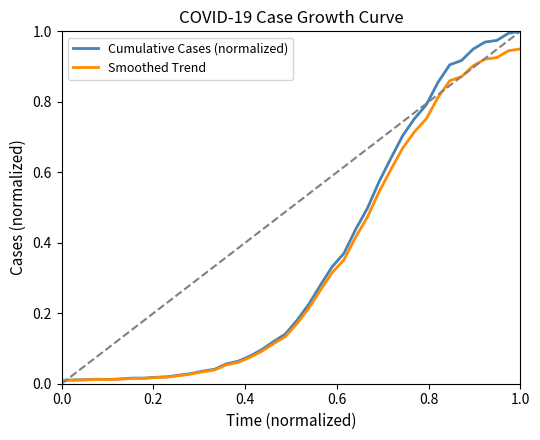

List the series in order of their peak value, lowest first.

Smoothed Trend, Cumulative Cases (normalized)